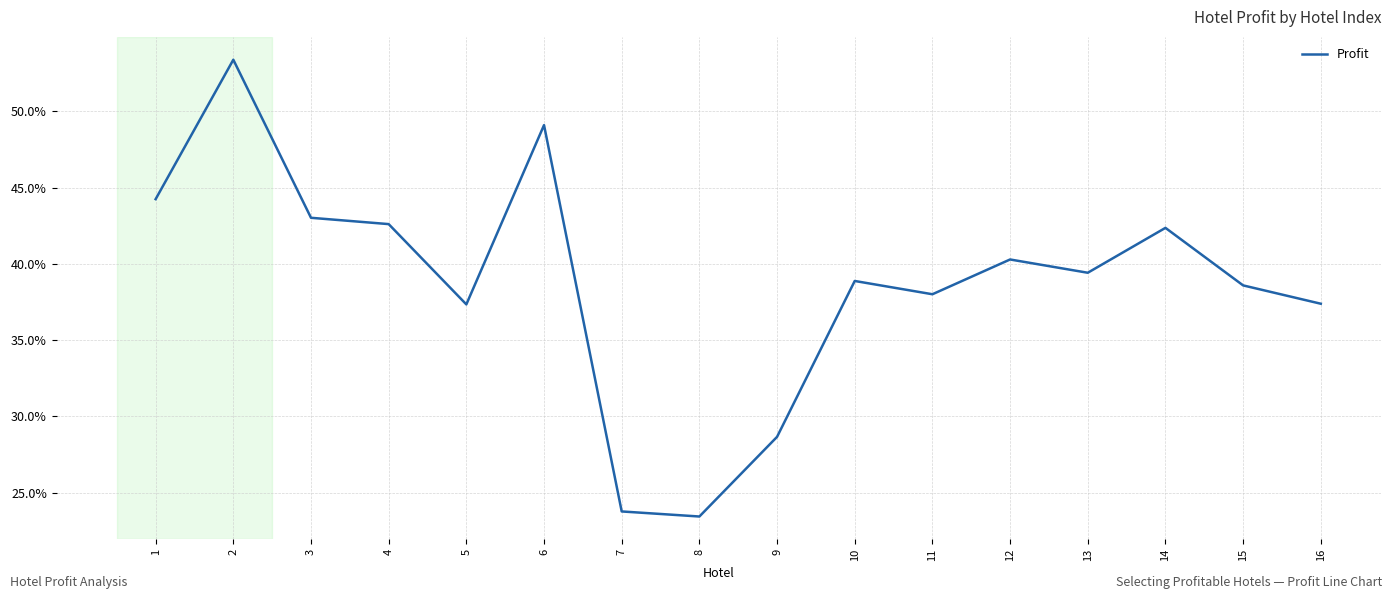

True or false: the data has more than 2 interior local peaks.

True